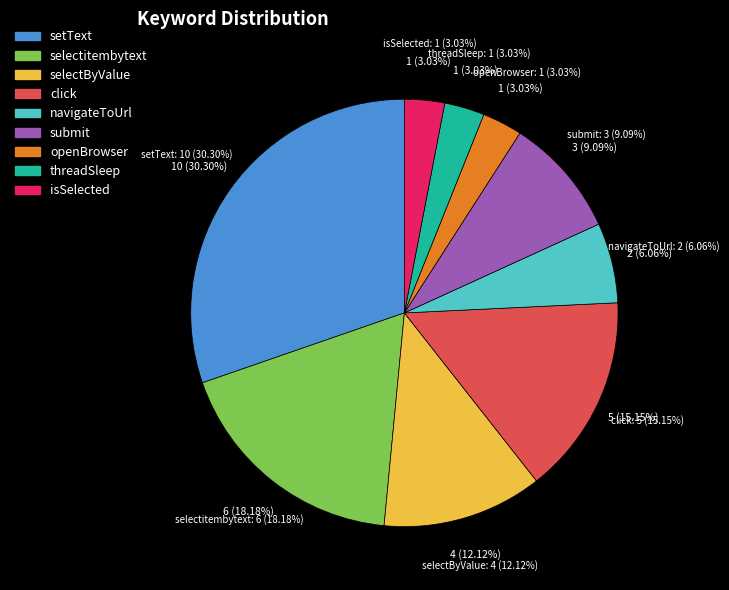

How many segments does this pie chart have?

9